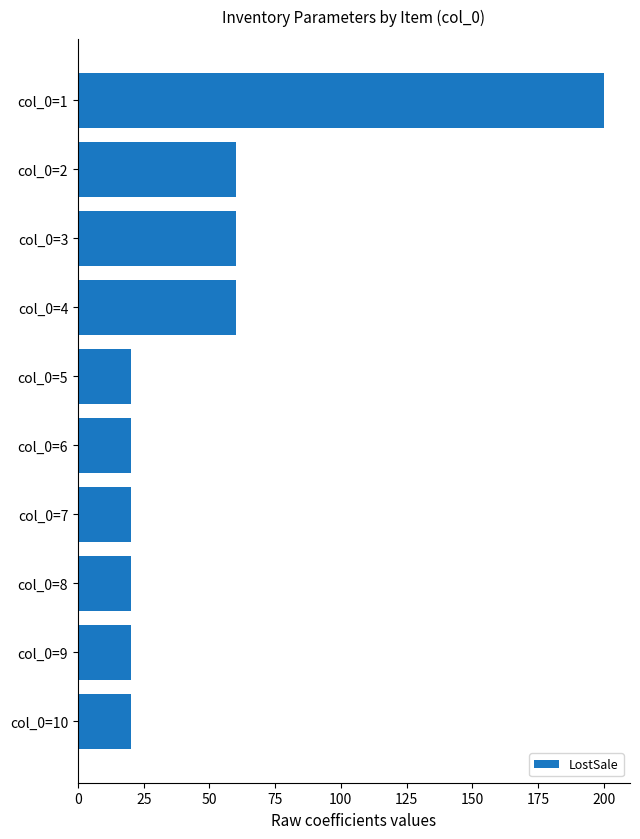

Reading top to bottom, extract all data points from this chart.

col_0=1=200	col_0=2=60	col_0=3=60	col_0=4=60	col_0=5=20	col_0=6=20	col_0=7=20	col_0=8=20	col_0=9=20	col_0=10=20